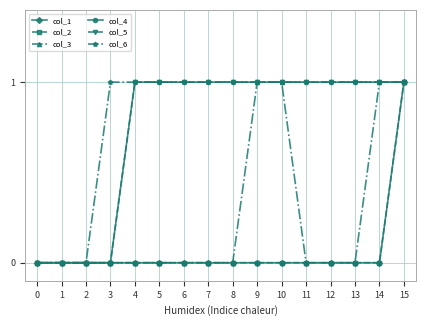

At 1, list the series in order from largest to smallest.

col_1, col_2, col_3, col_4, col_5, col_6